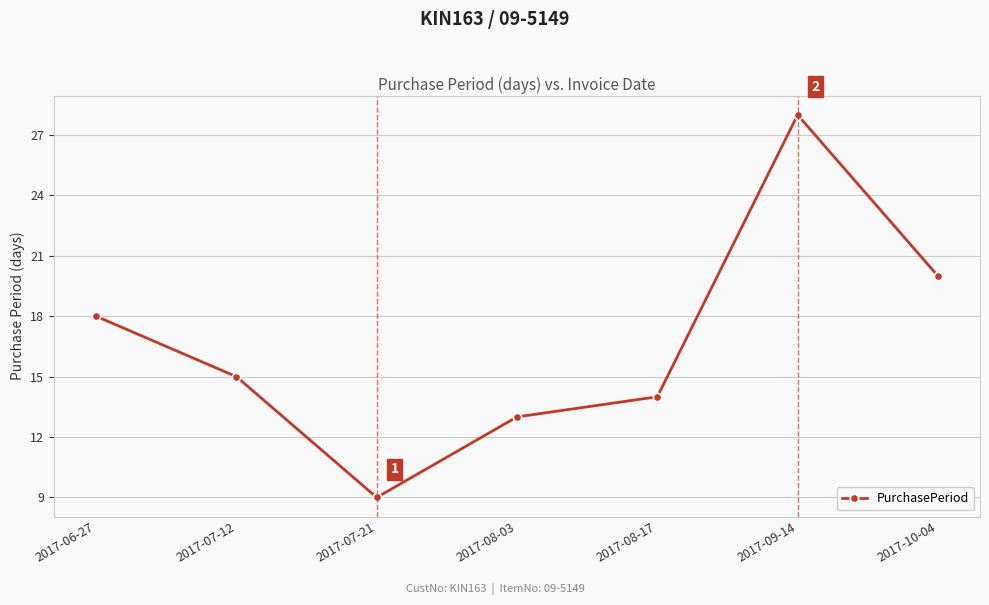

Is it true that the value at 2017-10-04 is 20?

True